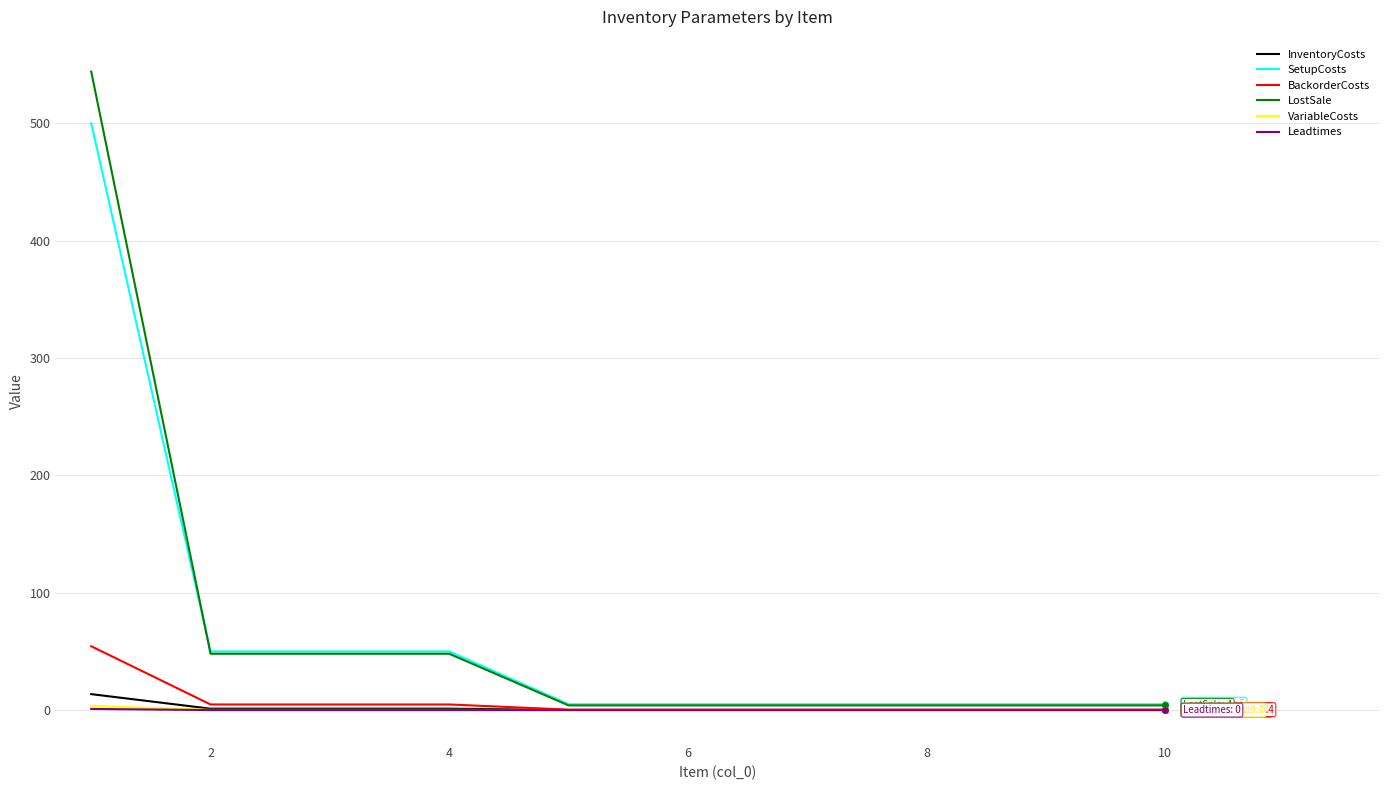

What is the greatest value displayed?

544.0